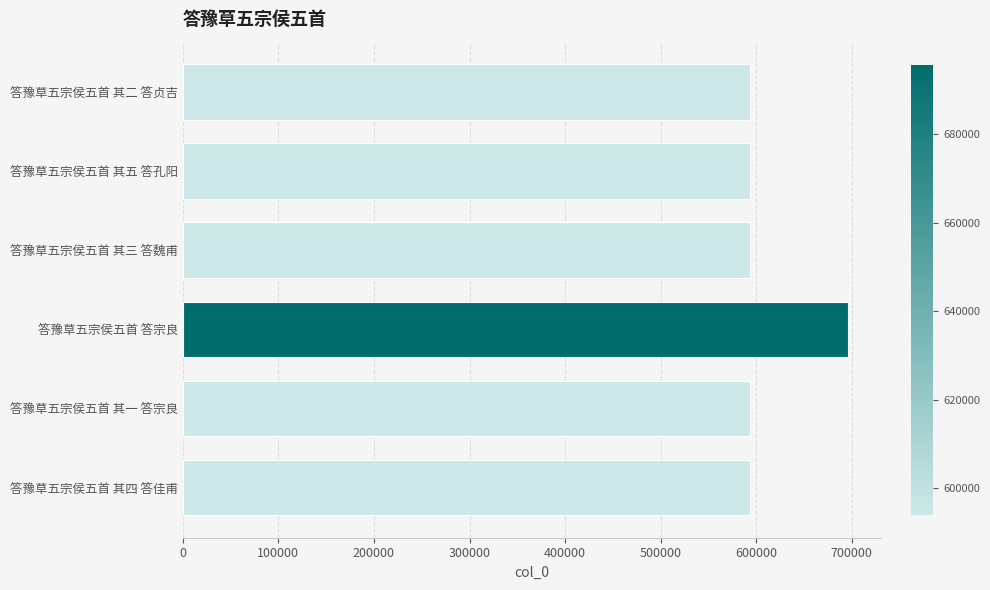

How many bars are there in total?

6